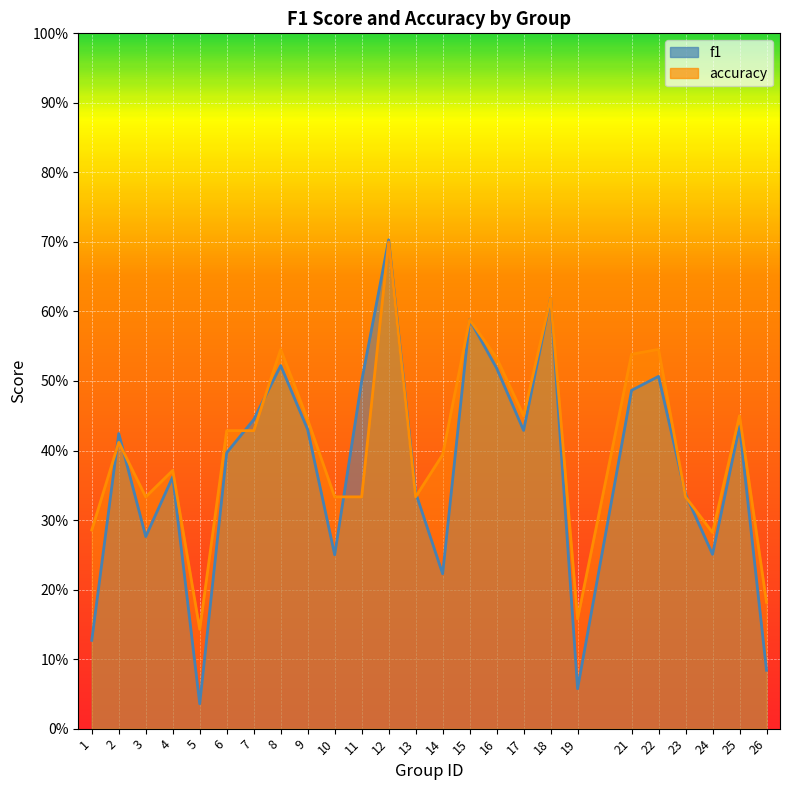

Rank the series at 18 from highest to lowest value.

f1, accuracy